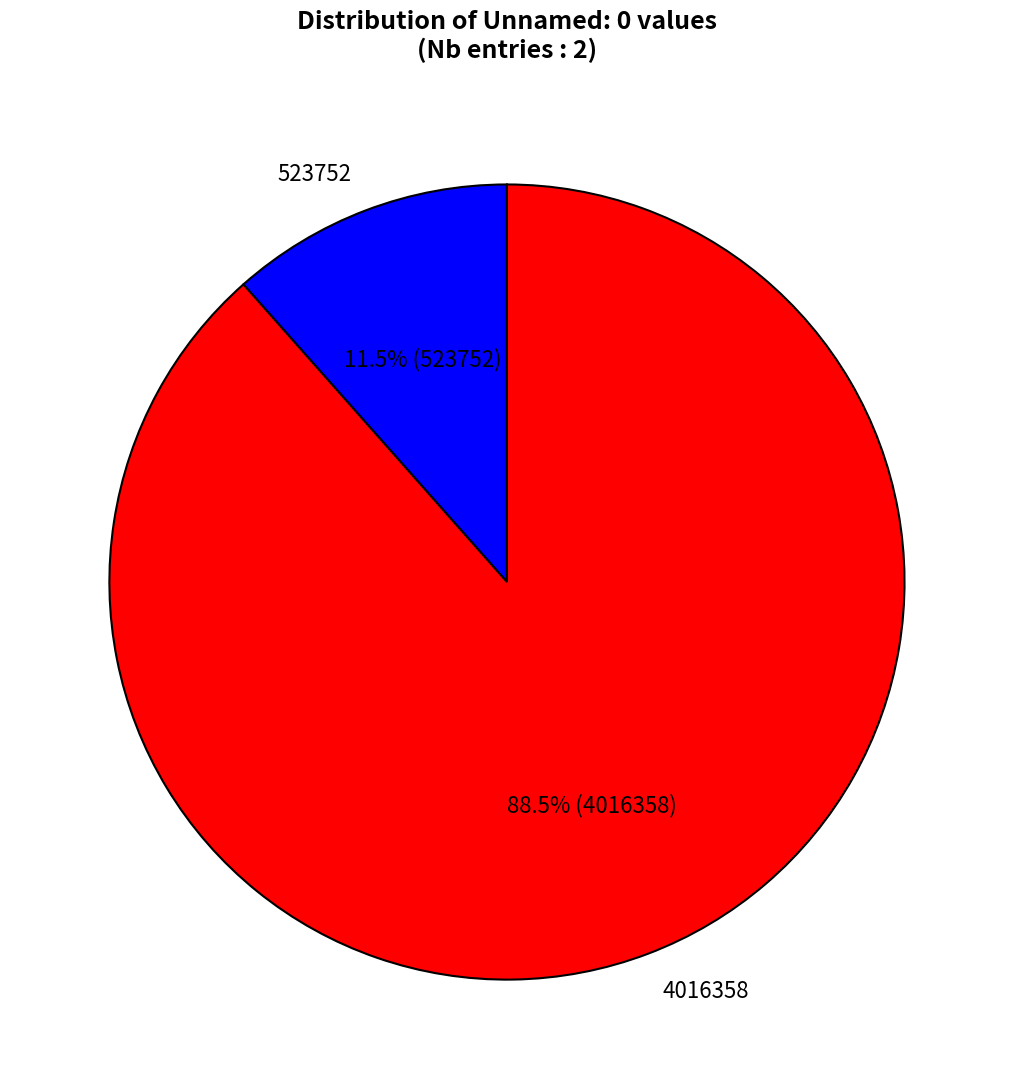

Which has a higher value, 523752 or 4016358?

4016358